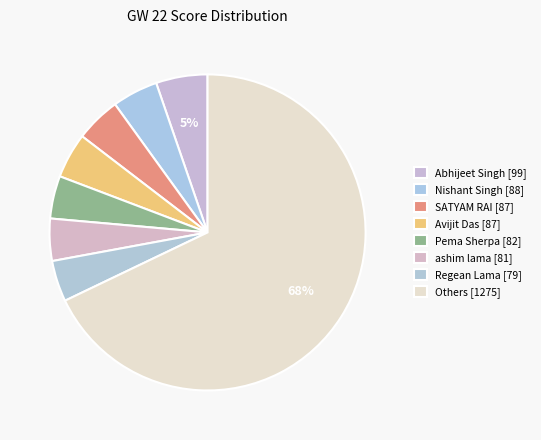

Count the number of slices in the pie.

8